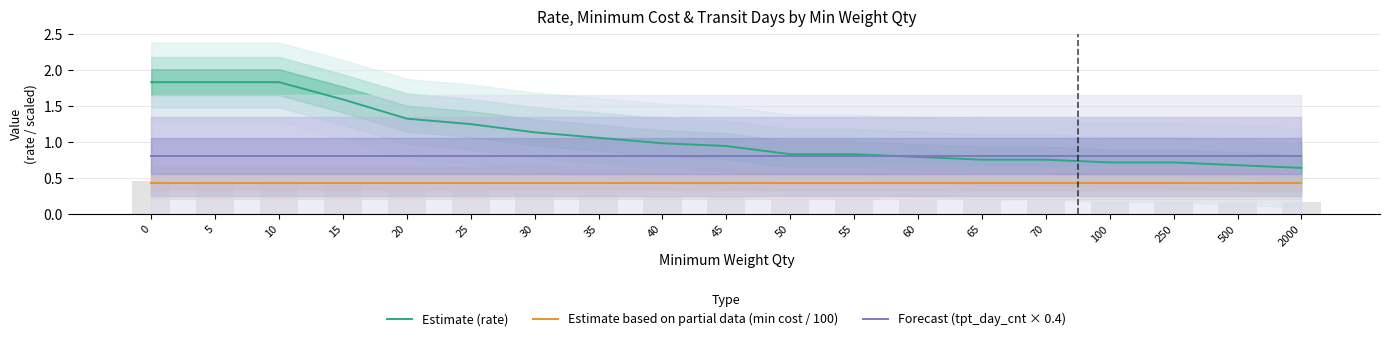

What are all the series names shown in the legend?

Estimate (rate), Estimate based on partial data (min cost / 100), Forecast (tpt_day_cnt × 0.4)